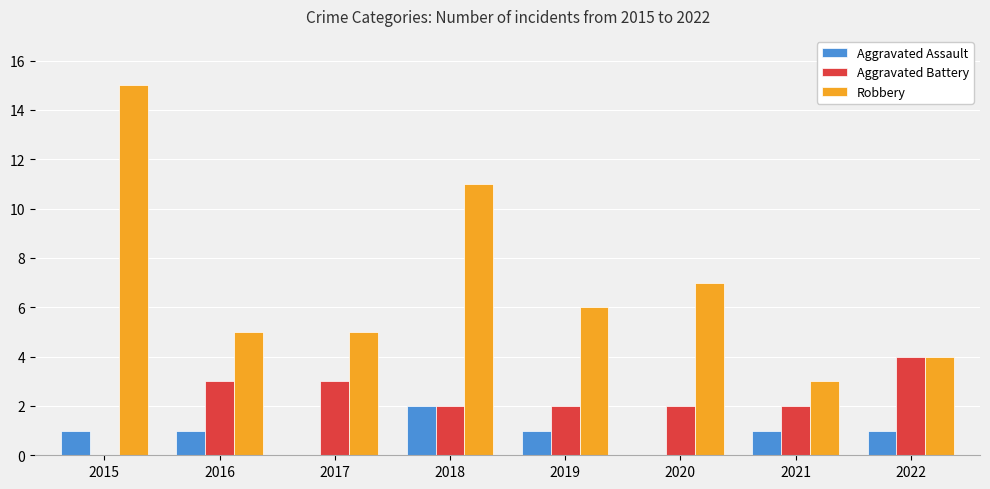

True or false: Aggravated Battery has a value of 6 at 2022.

False